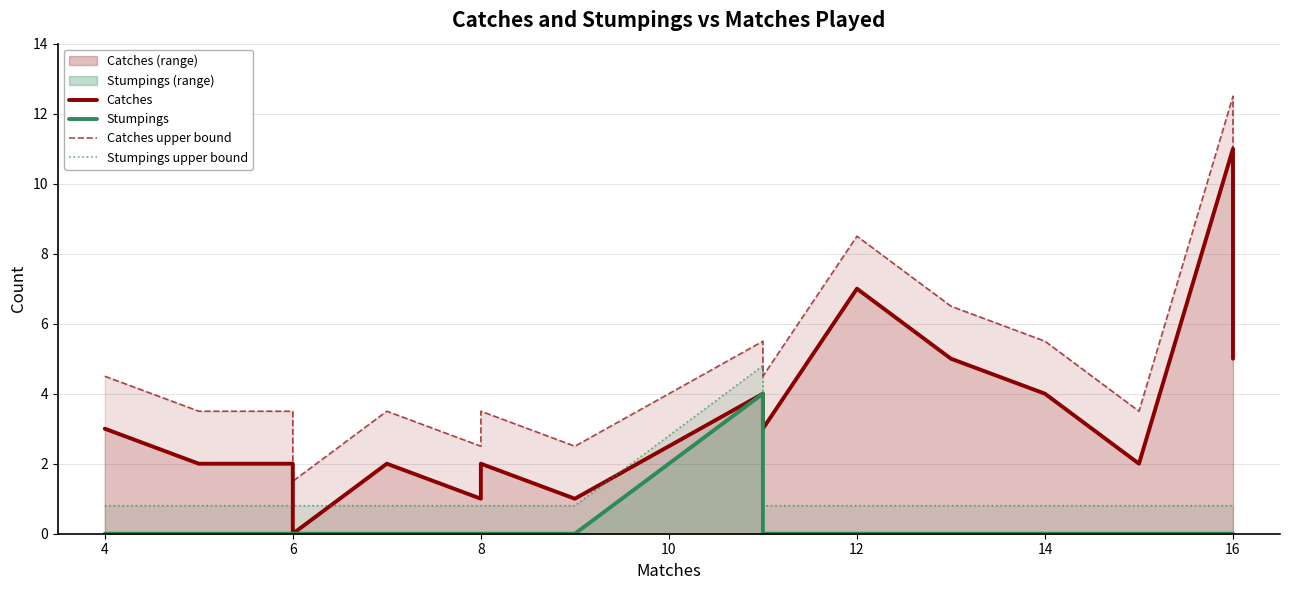

At 9, list the series in order from largest to smallest.

Catches upper bound, Catches, Stumpings upper bound, Stumpings